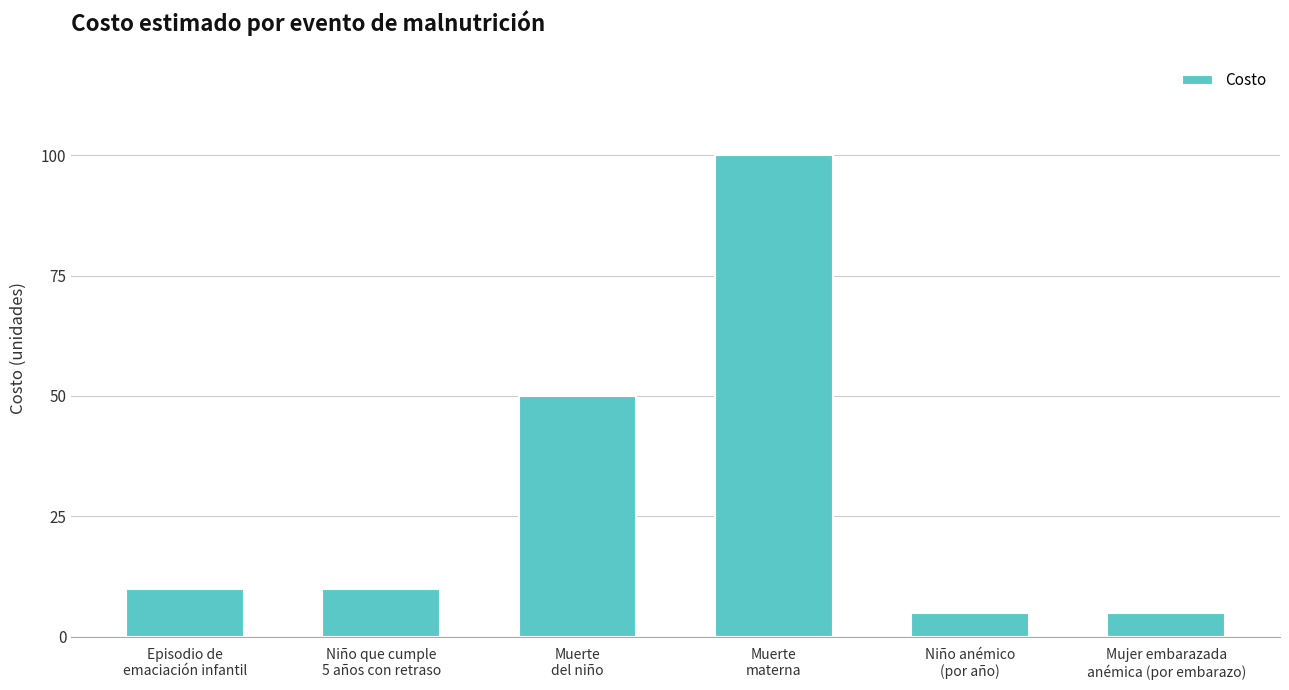

Are the bars grouped side by side (vs. stacked)?

No